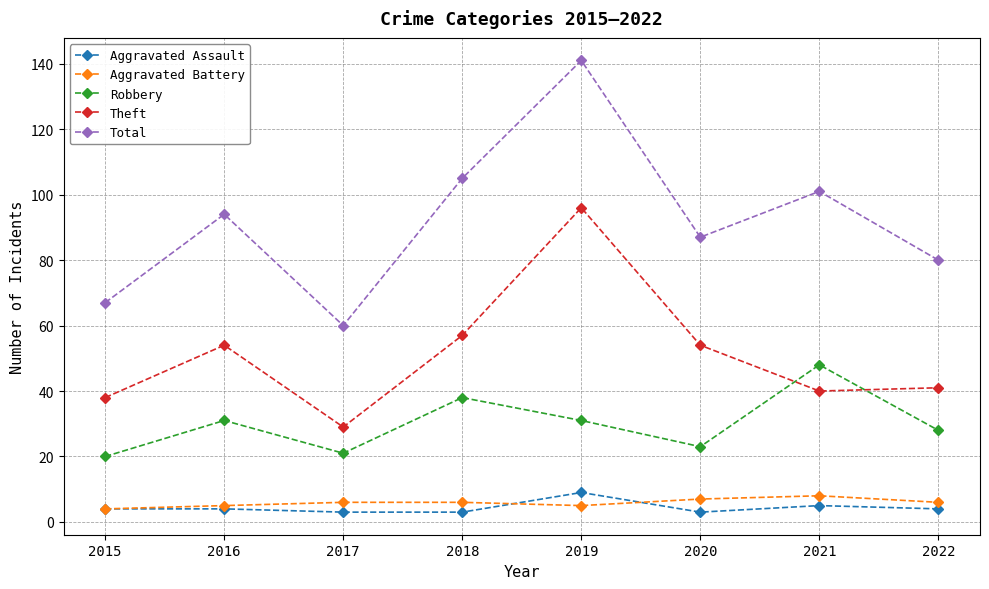

The value of Aggravated Battery at 2020 is 7. True or false?

True